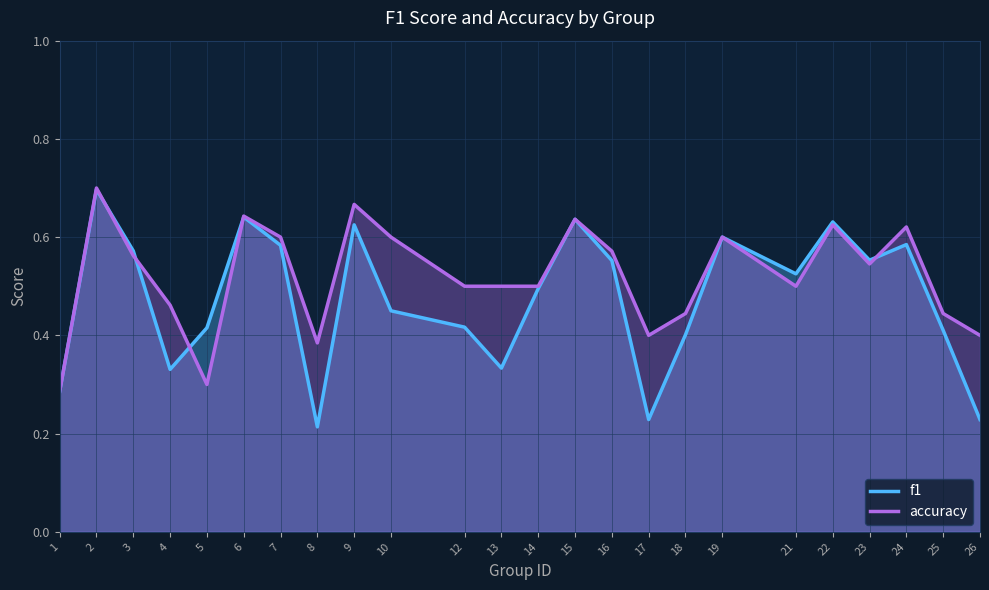

How many intersections are there between accuracy and f1?

5